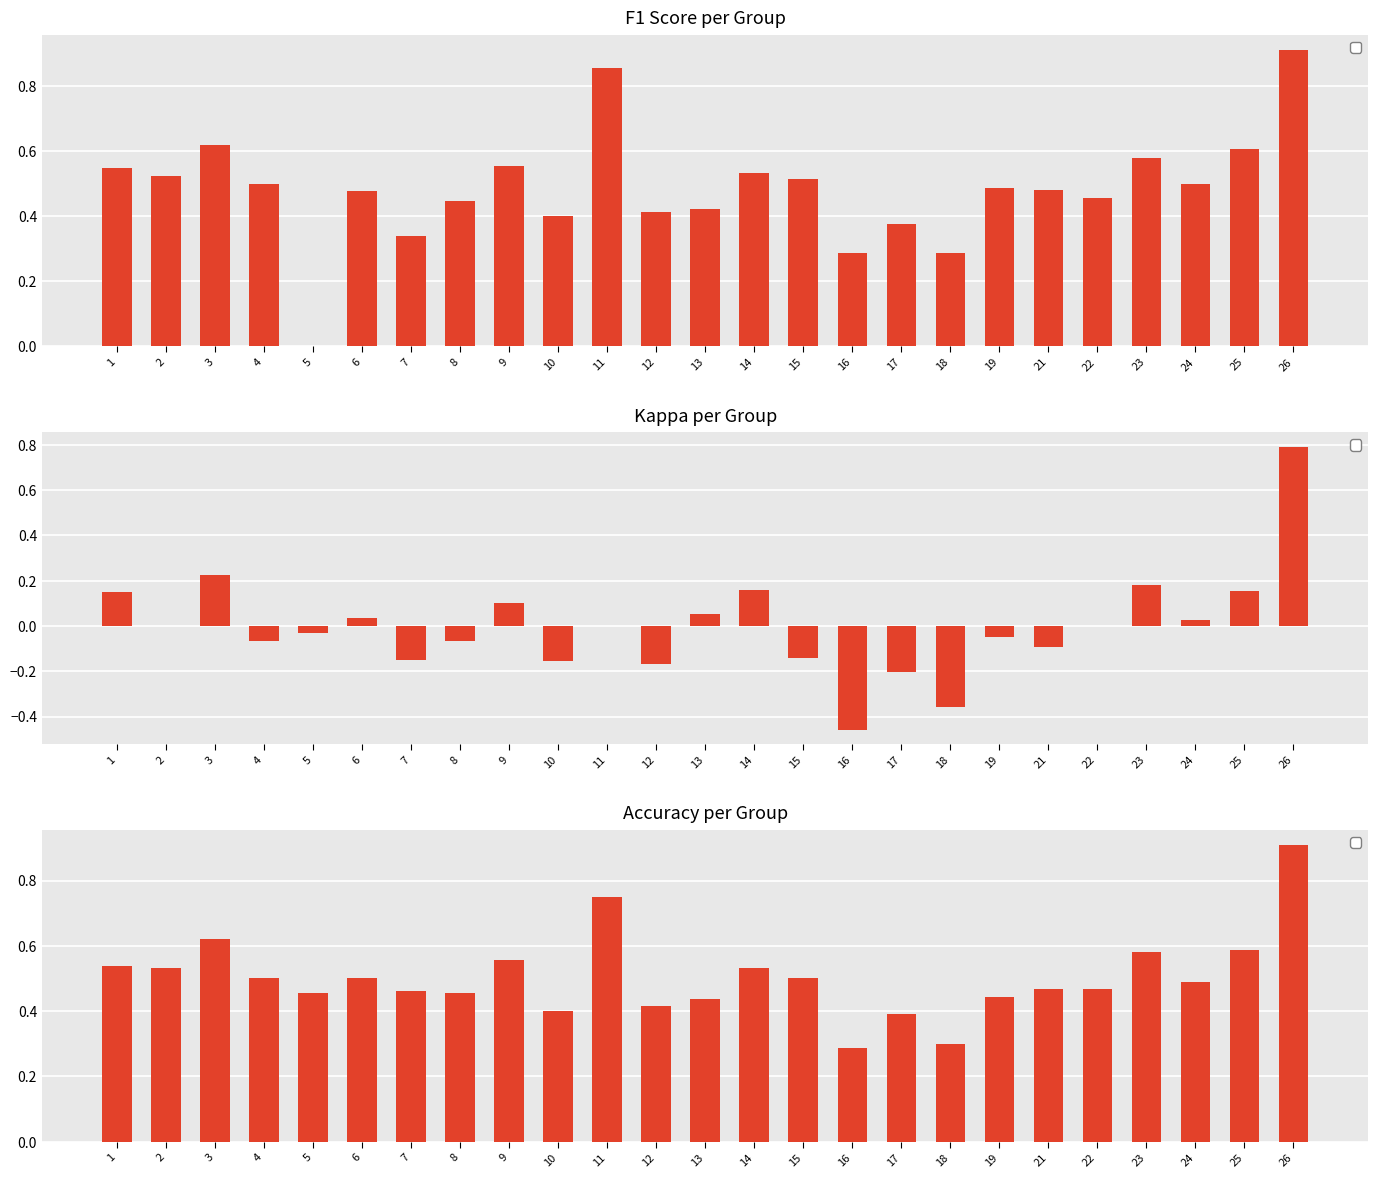

Is the value of f1 at 4 greater than the value of kappa at 16?

Yes